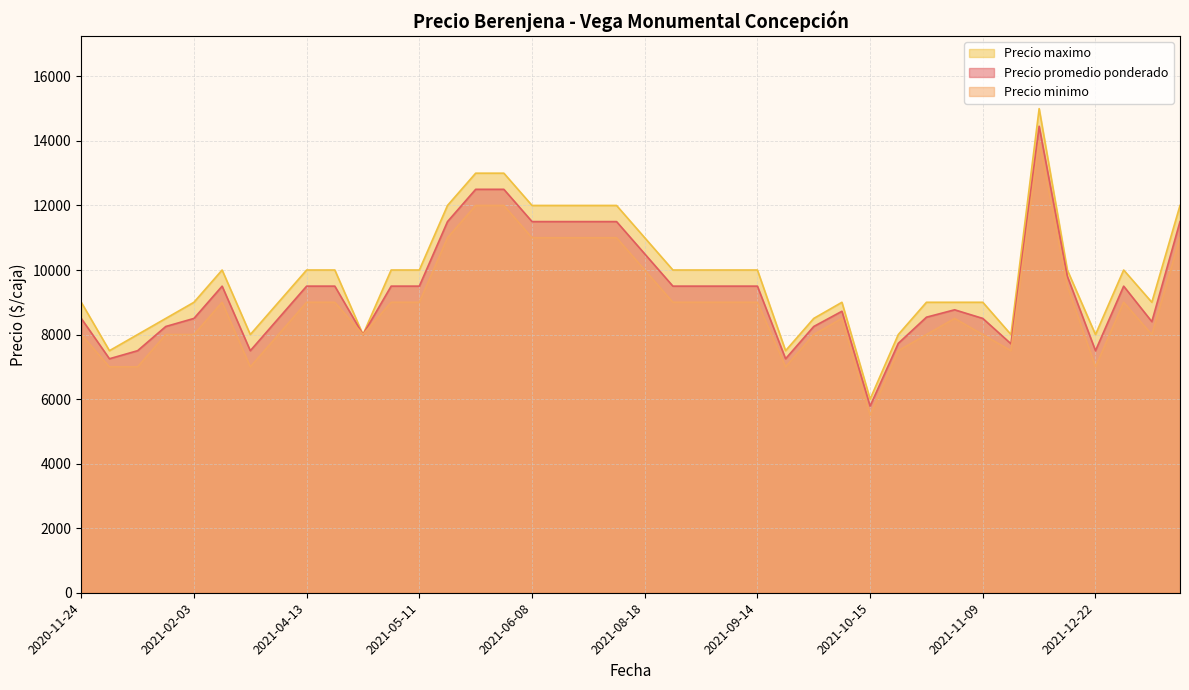

What are all the series names shown in the legend?

Precio maximo, Precio promedio ponderado, Precio minimo